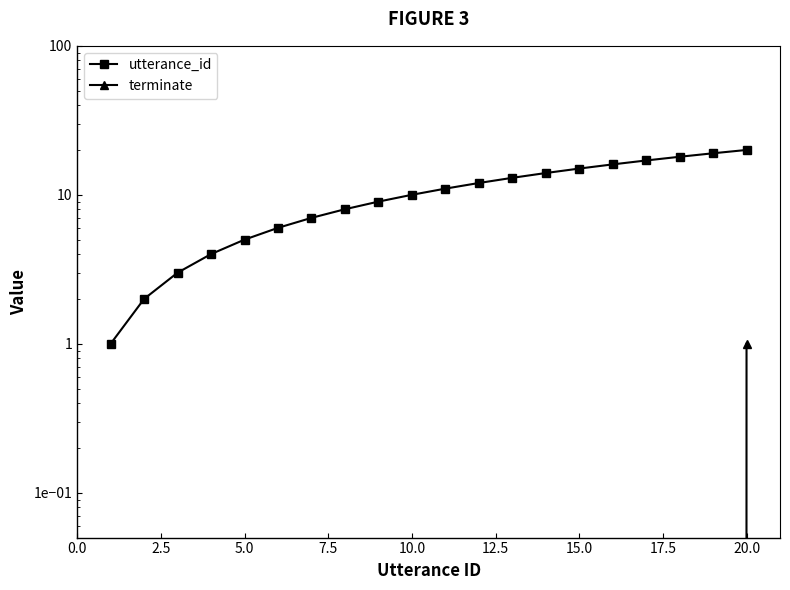

True or false: utterance_id and terminate intersect in this chart.

False